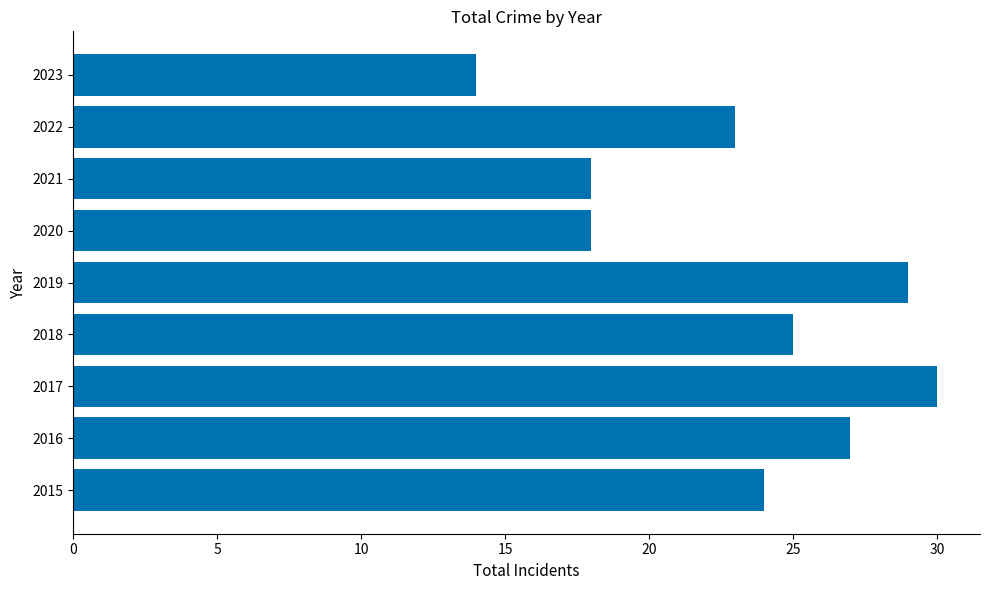

At which label is the value closest to 22?

2022